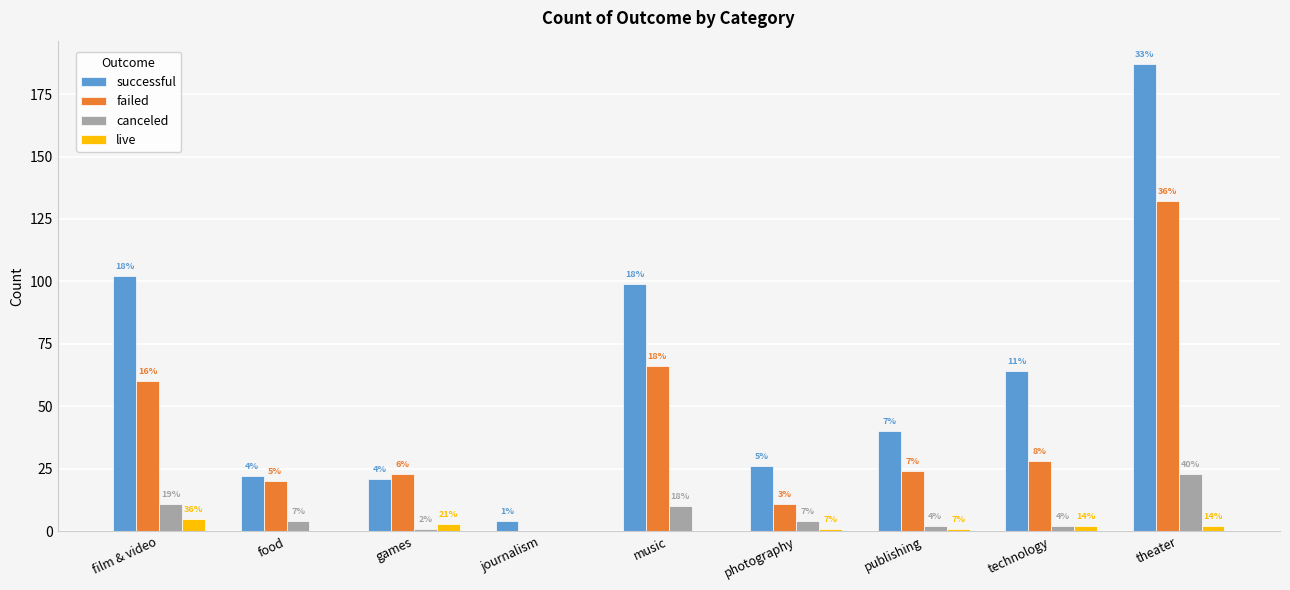

What is the highest value of the canceled series?

23